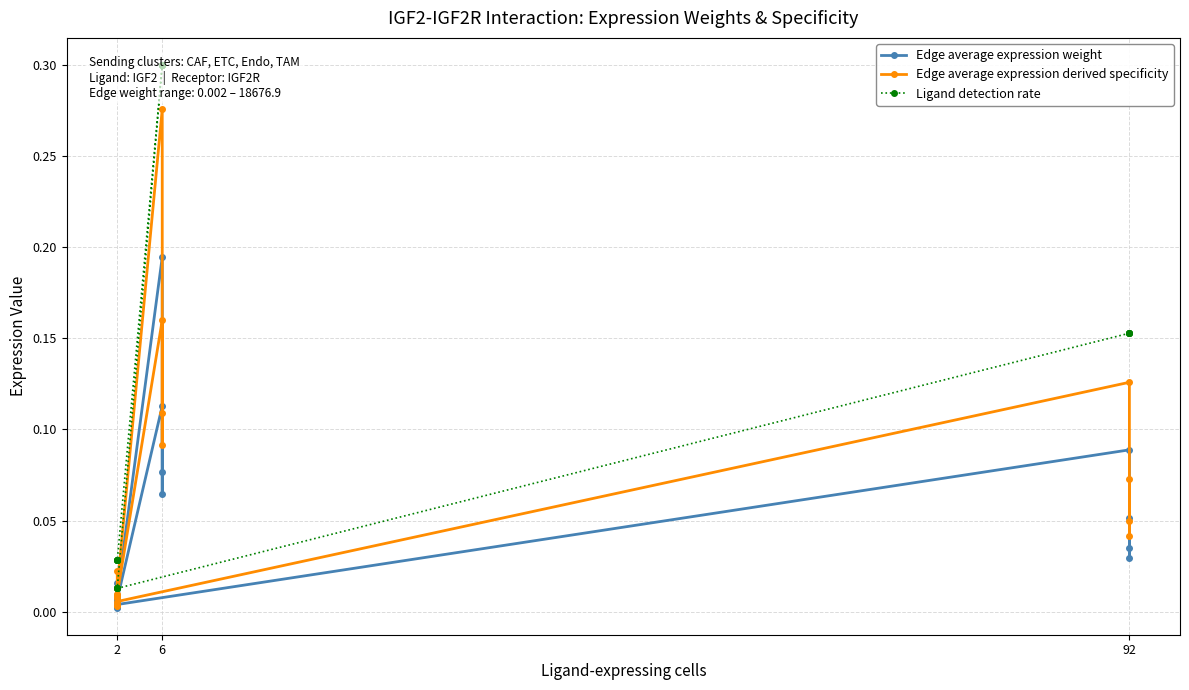

At 6, list the series in order from largest to smallest.

Ligand detection rate, Edge average expression derived specificity, Edge average expression weight